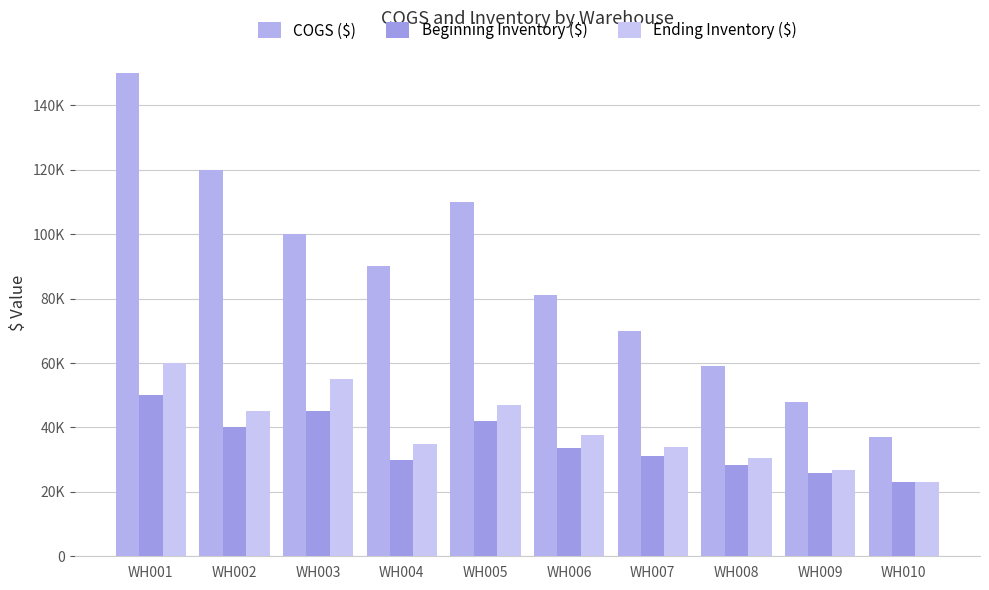

At which label does Beginning Inventory ($) first exceed 33600?

WH001